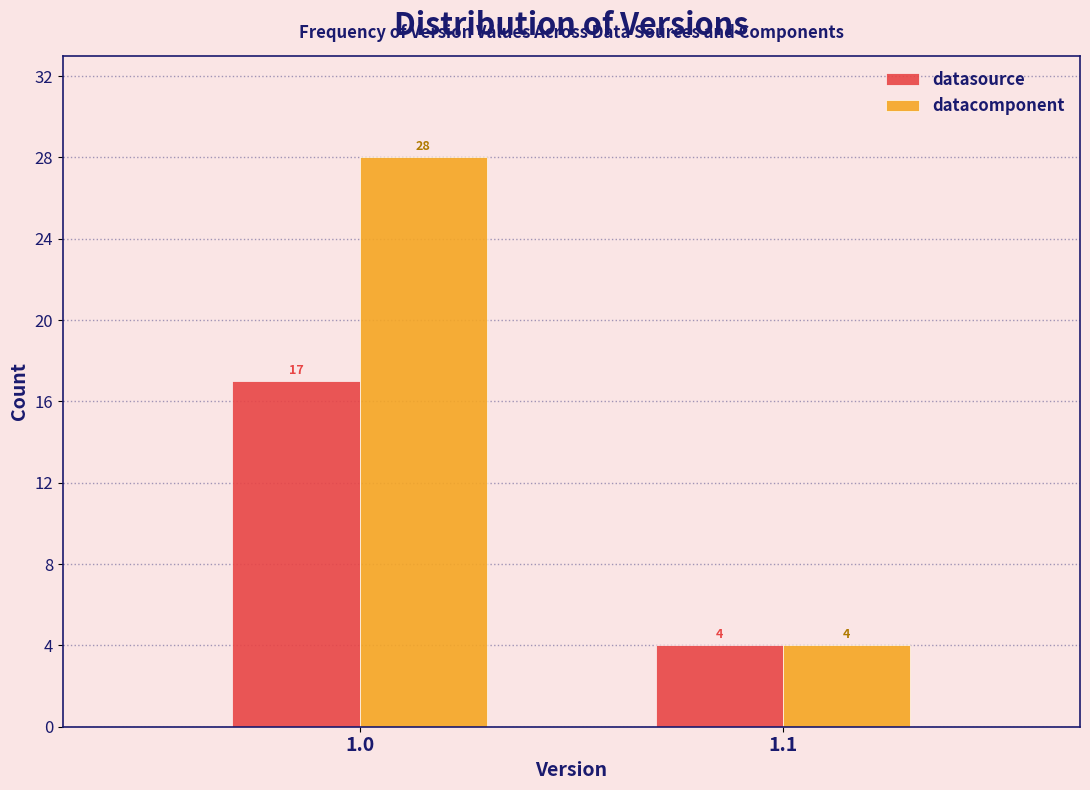

Reading left to right, list all the values displayed in this chart.

datasource: 1.0=17	1.1=4
datacomponent: 1.0=28	1.1=4